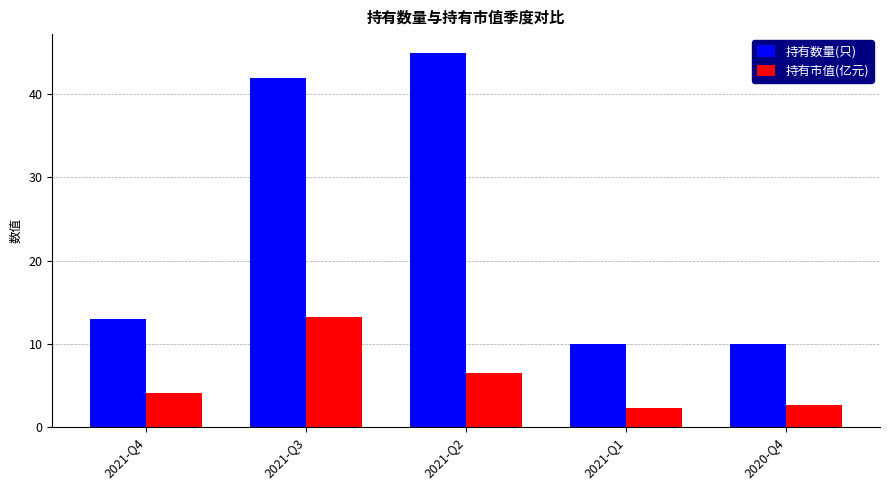

What position from the left is 2021-Q4?

1